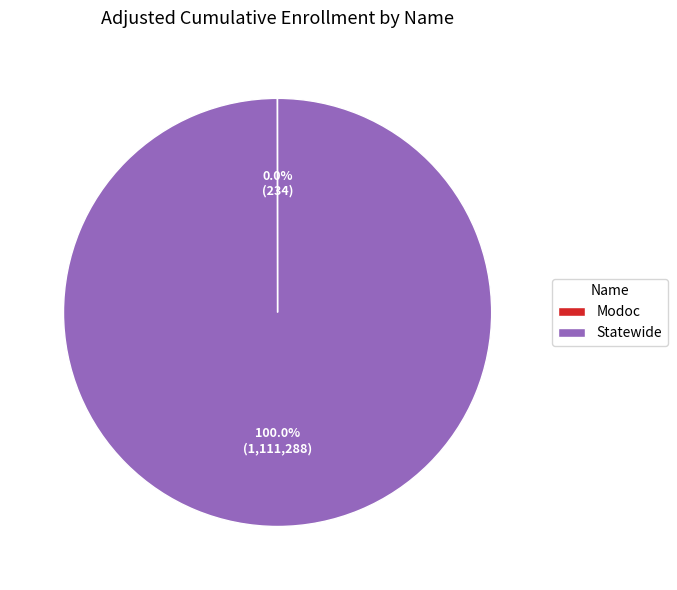

What is the largest slice in the pie chart?

Statewide